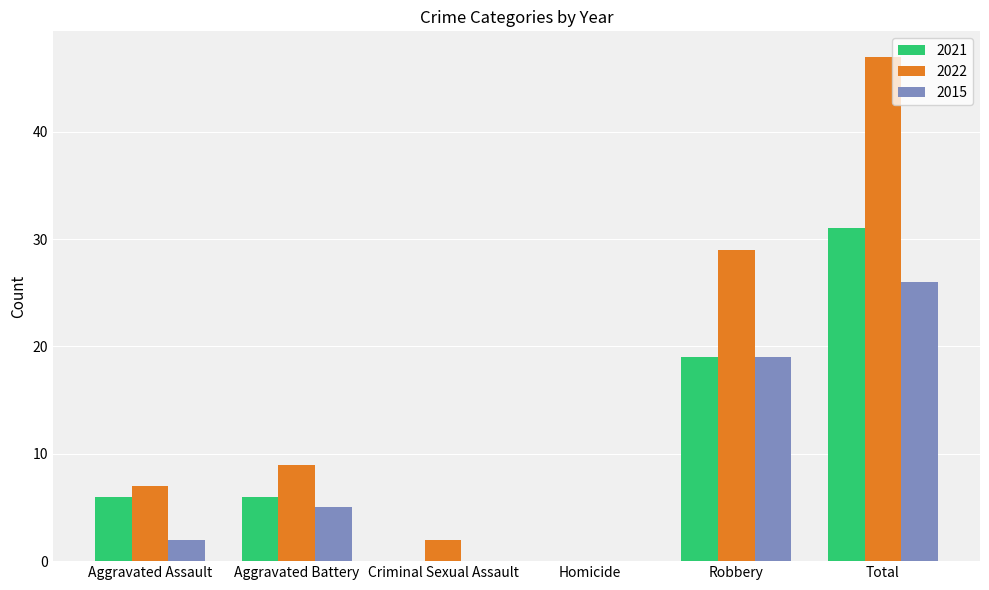

What is the maximum value for 2015?

26